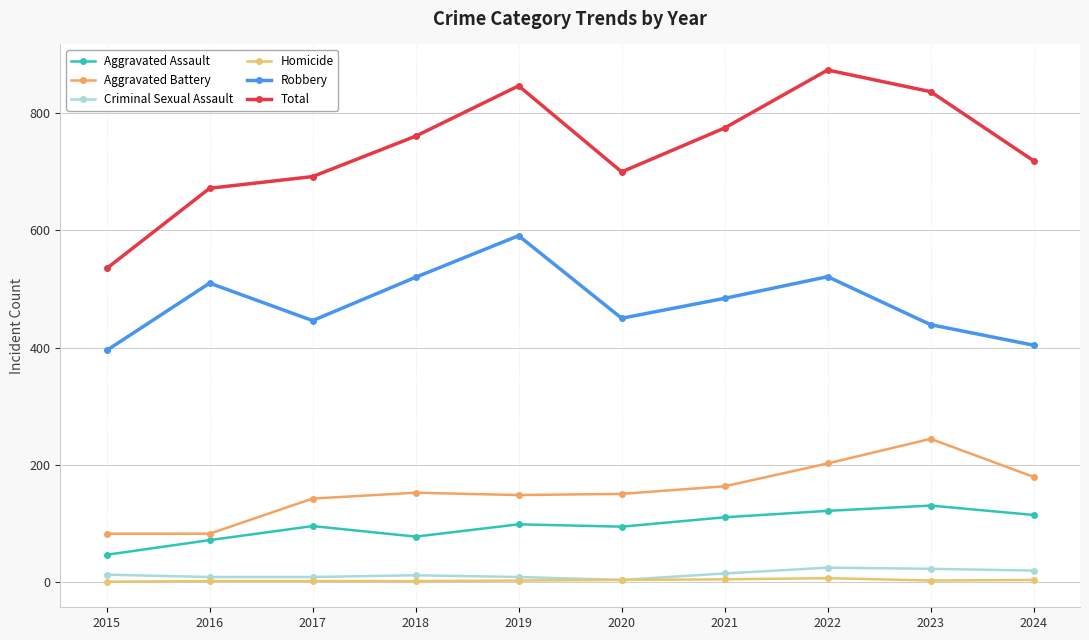

Does the chart have visible grid lines?

Yes